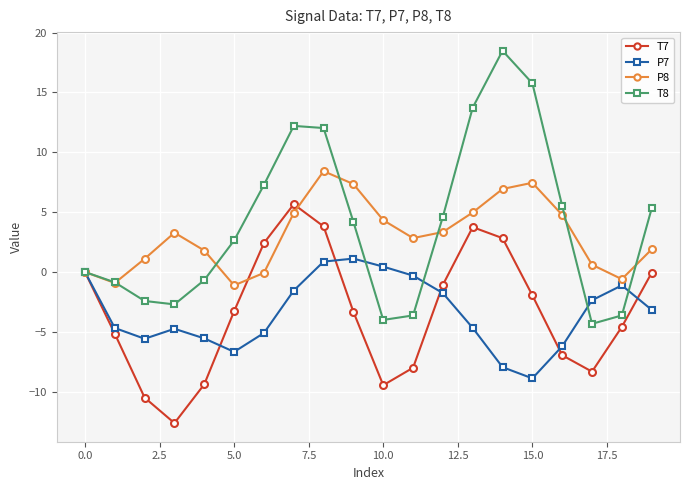

Which series has the largest range (max minus min)?

T8